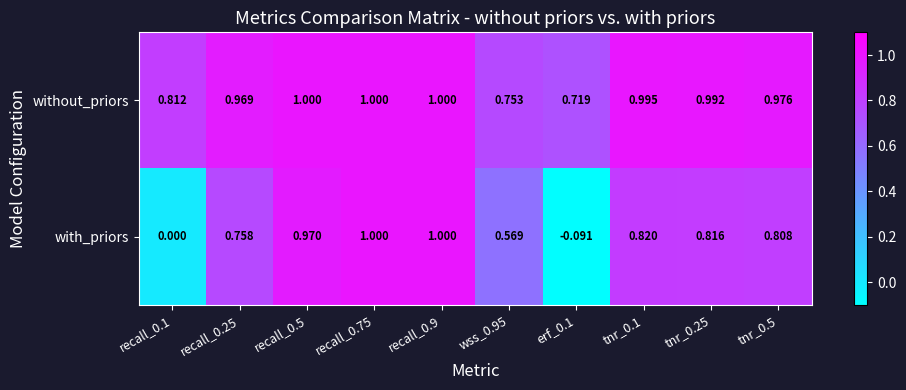

At recall_0.1, list the series in order from smallest to largest.

with_priors, without_priors